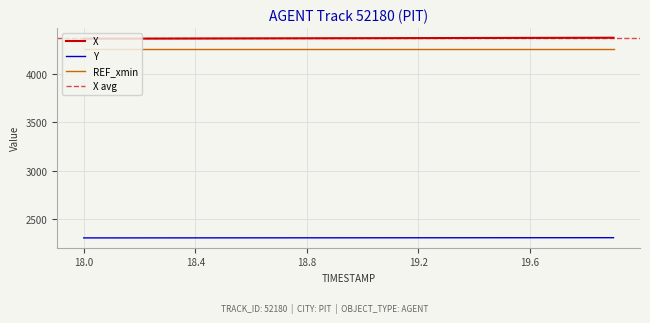

True or false: X and Y cross at least once.

False